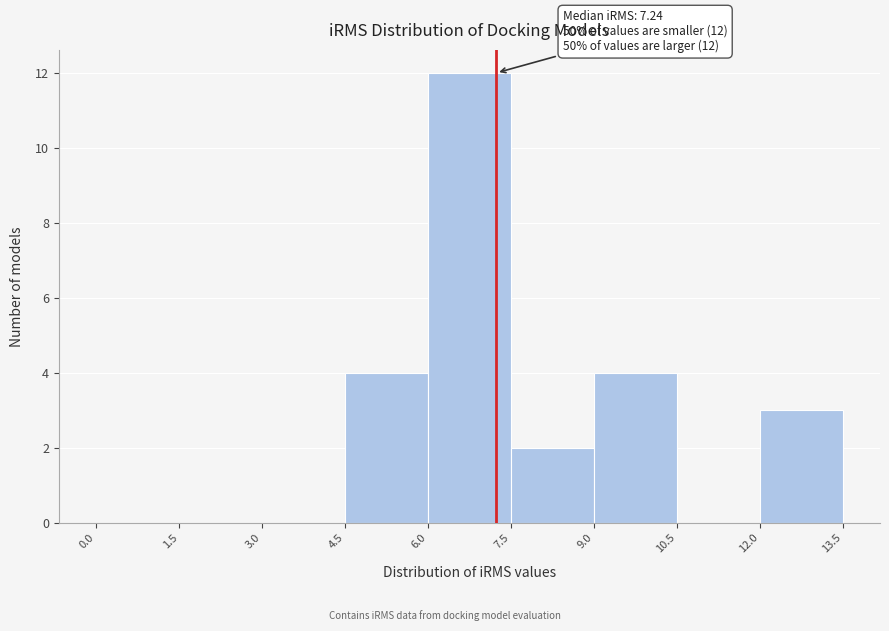

Over which range of the x-axis is the bar tallest?

6.0 to 7.5